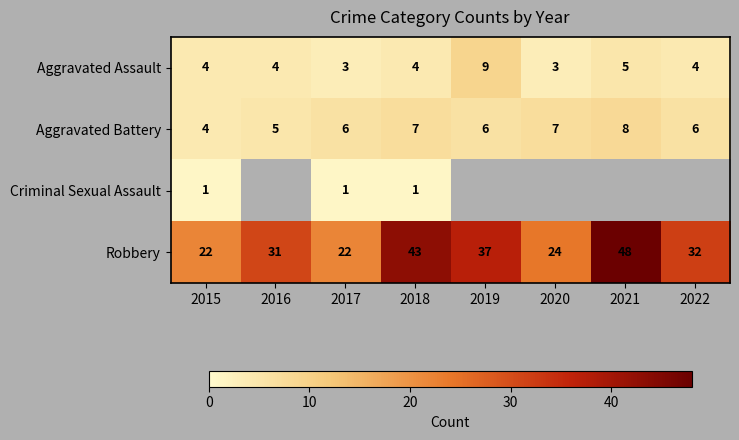

How many values in the Robbery series are below 32?

4